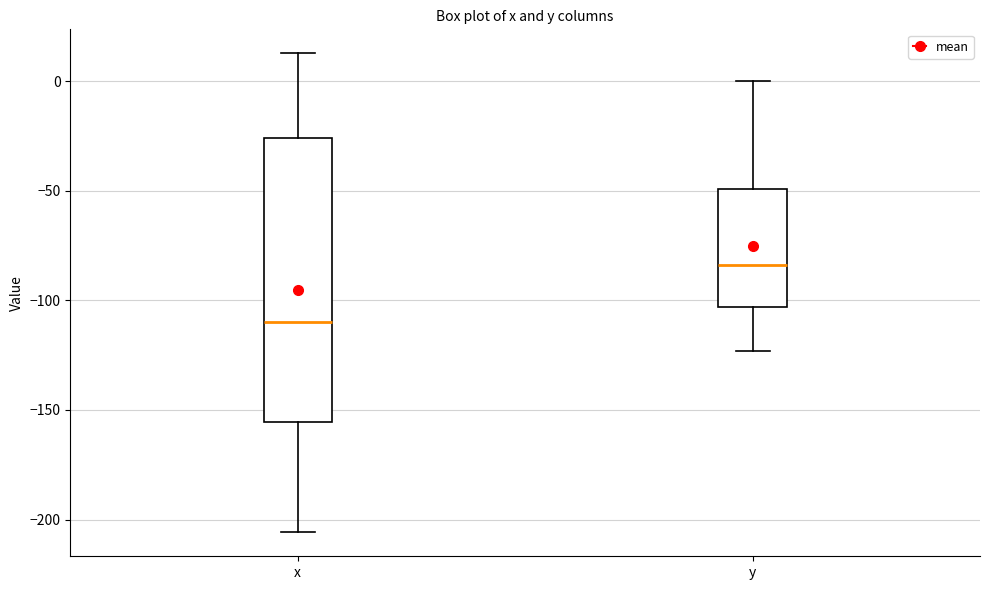

Which box's median line is the highest?

y